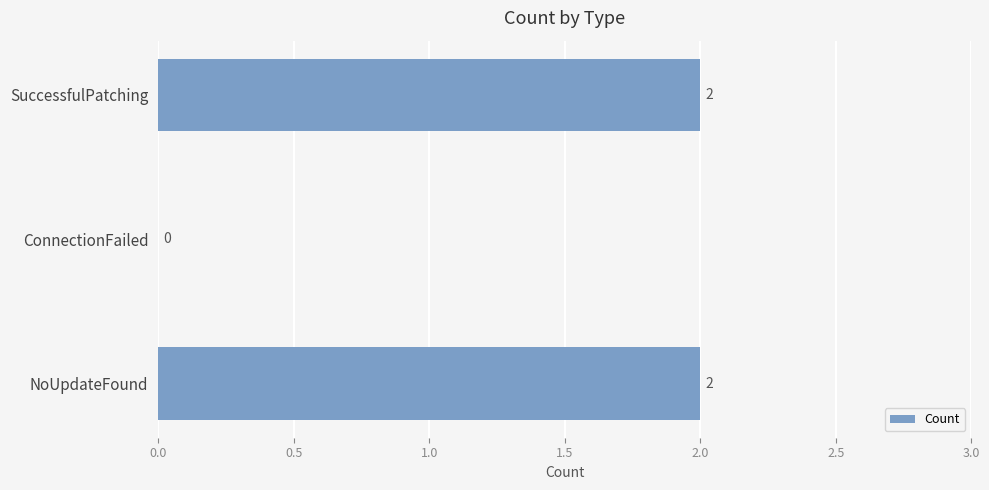

How many values are between 0 and 2?

3